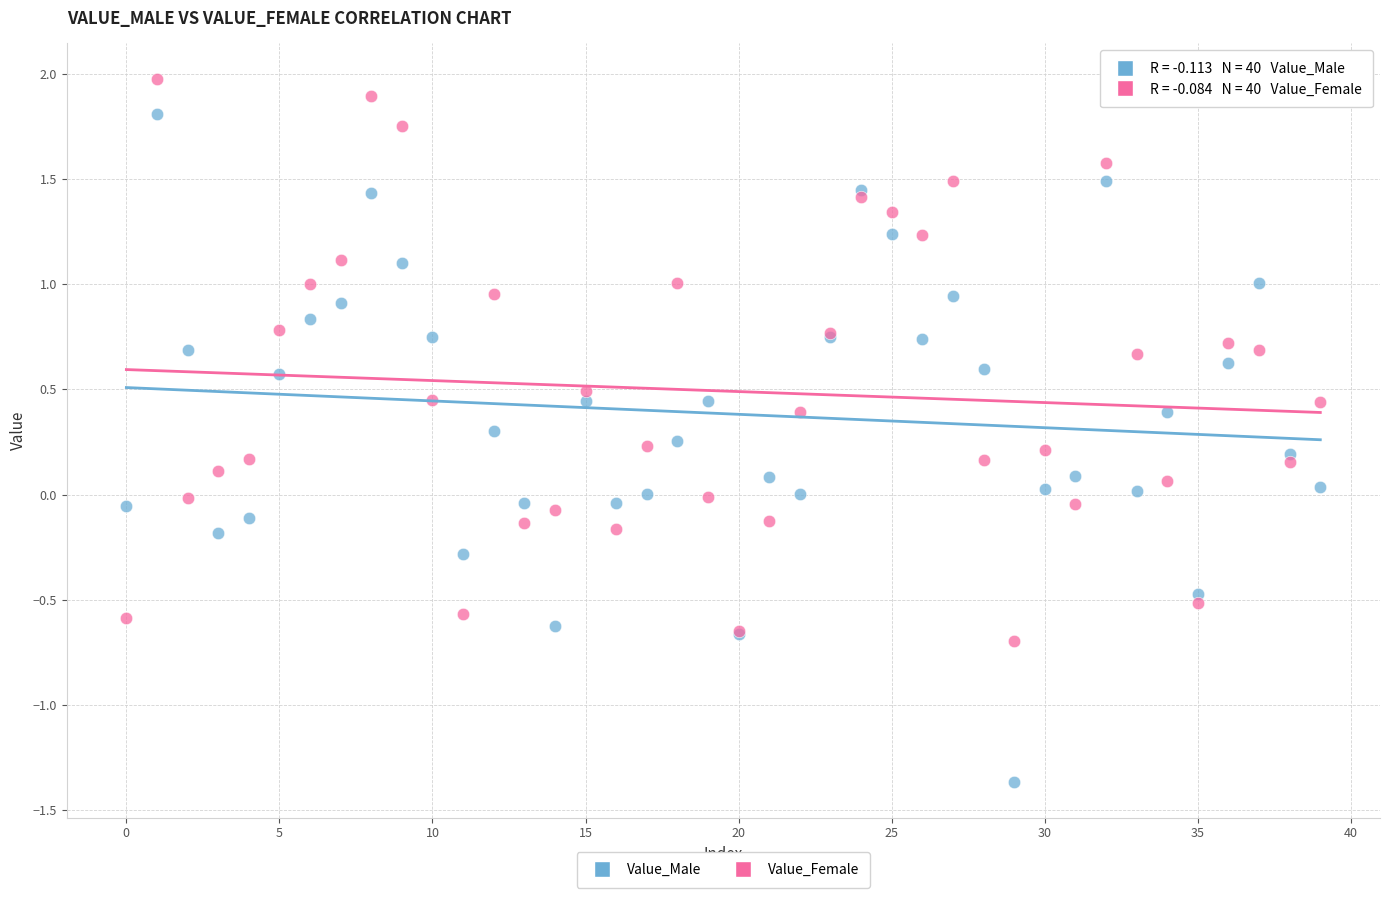

Which series reaches the maximum Y coordinate?

Value_Female